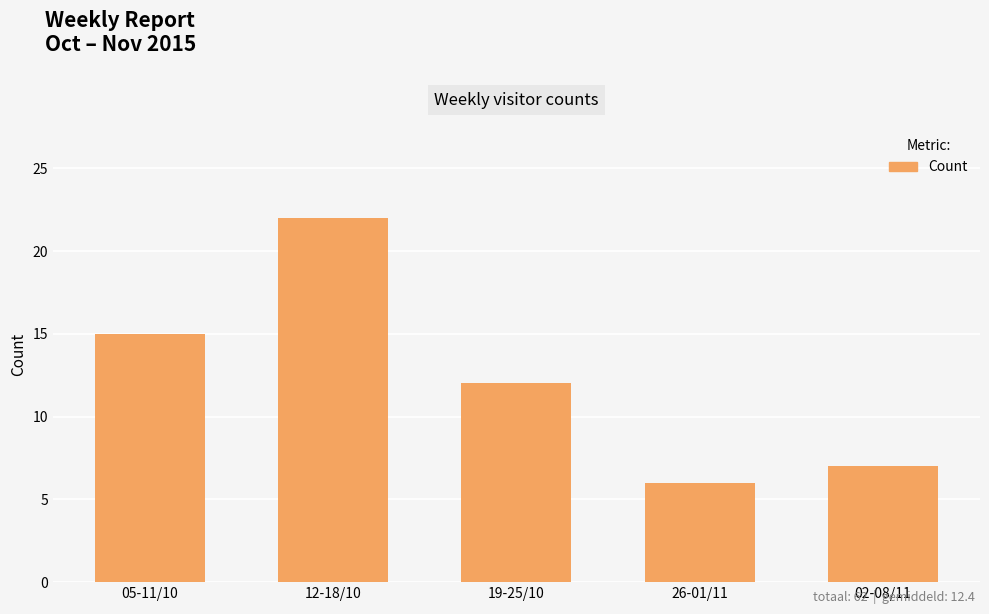

Does the chart contain any negative values?

No